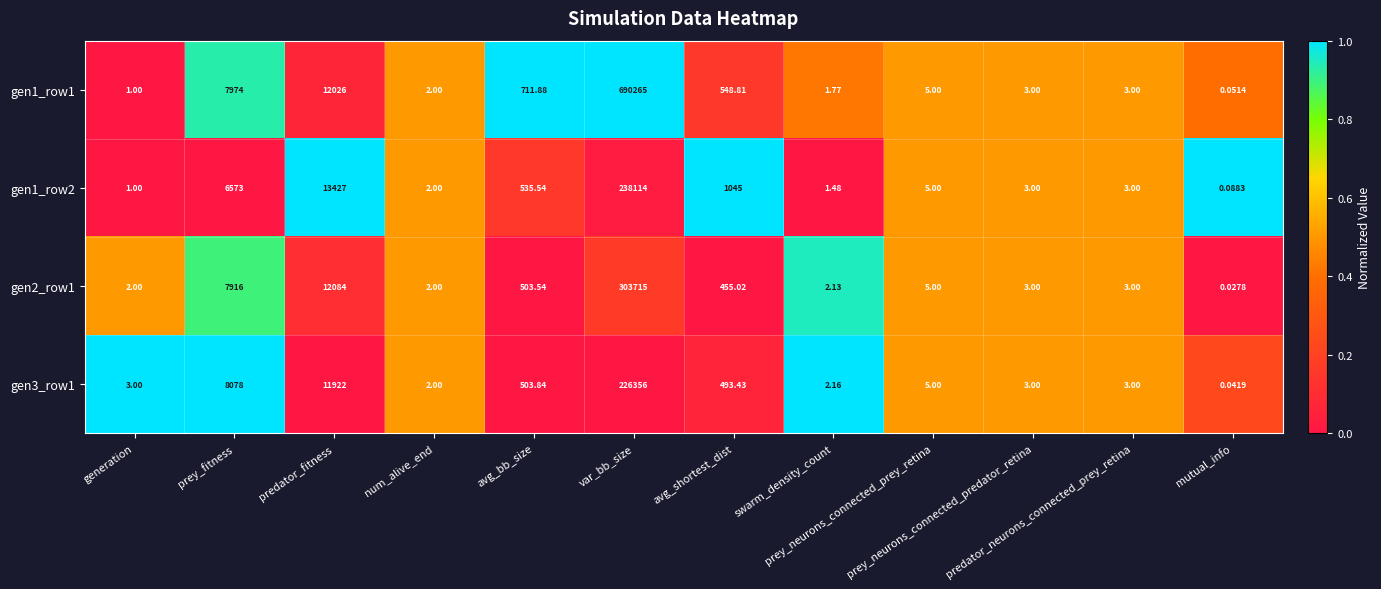

How many distinct data groups are displayed?

4